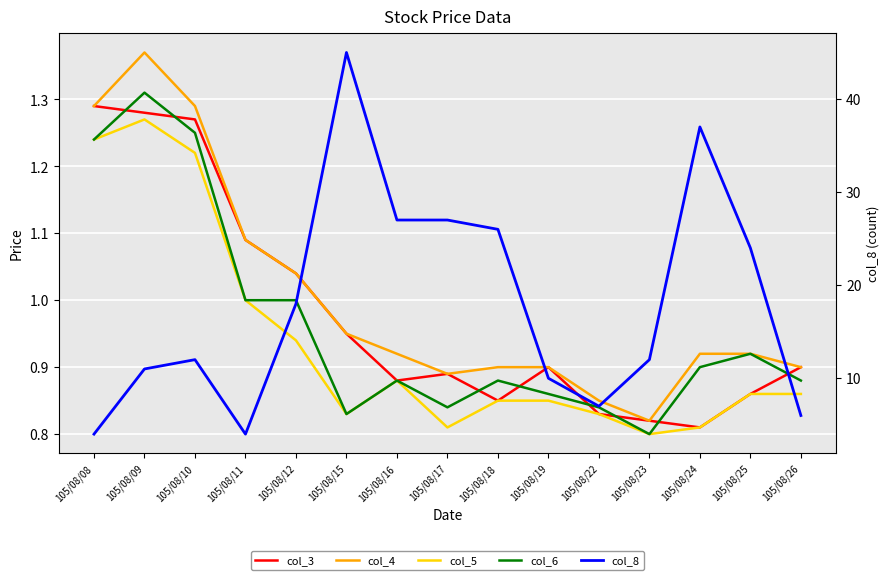

Which label corresponds to the smallest value in the chart?

105/08/23